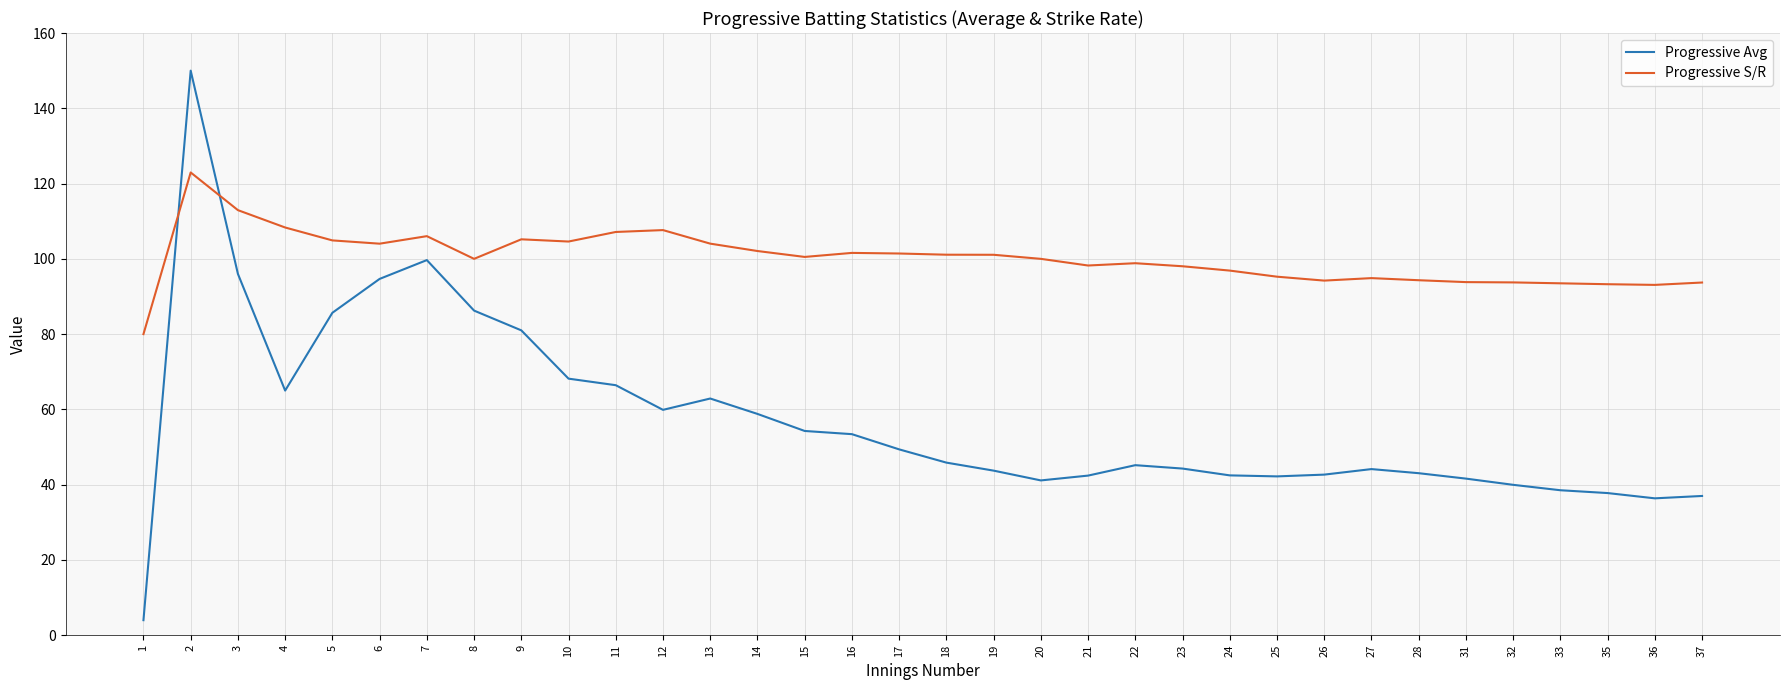

At 17, list the series in order from smallest to largest.

Progressive Avg, Progressive S/R